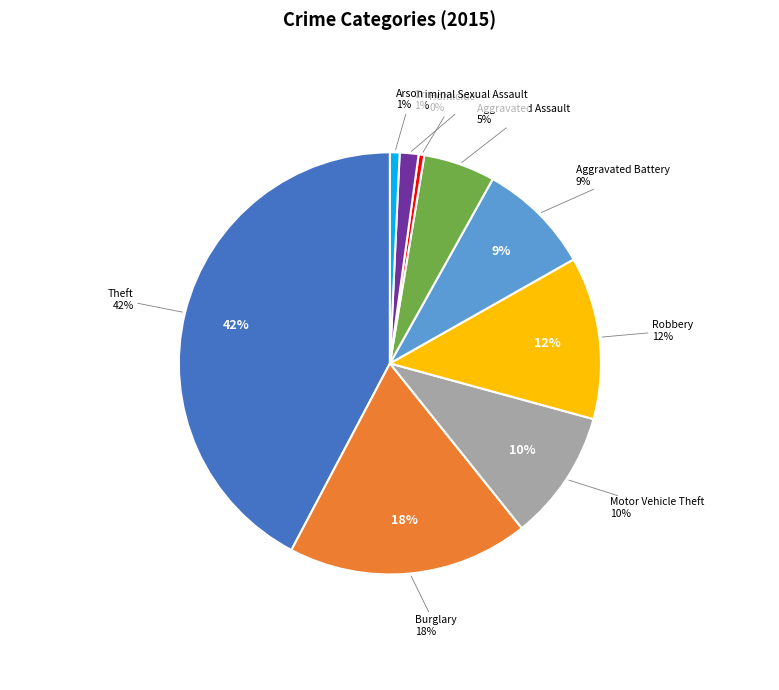

Approximately how many times larger is the value at Criminal Sexual Assault compared to Homicide?

3.3